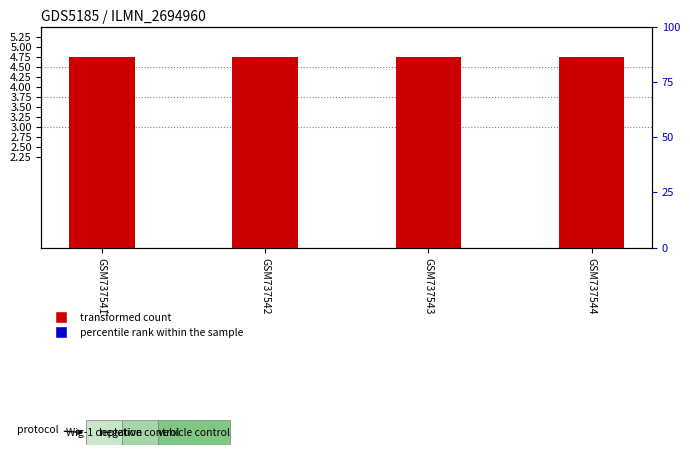

Which series reaches the maximum Y coordinate?

percentile rank within the sample